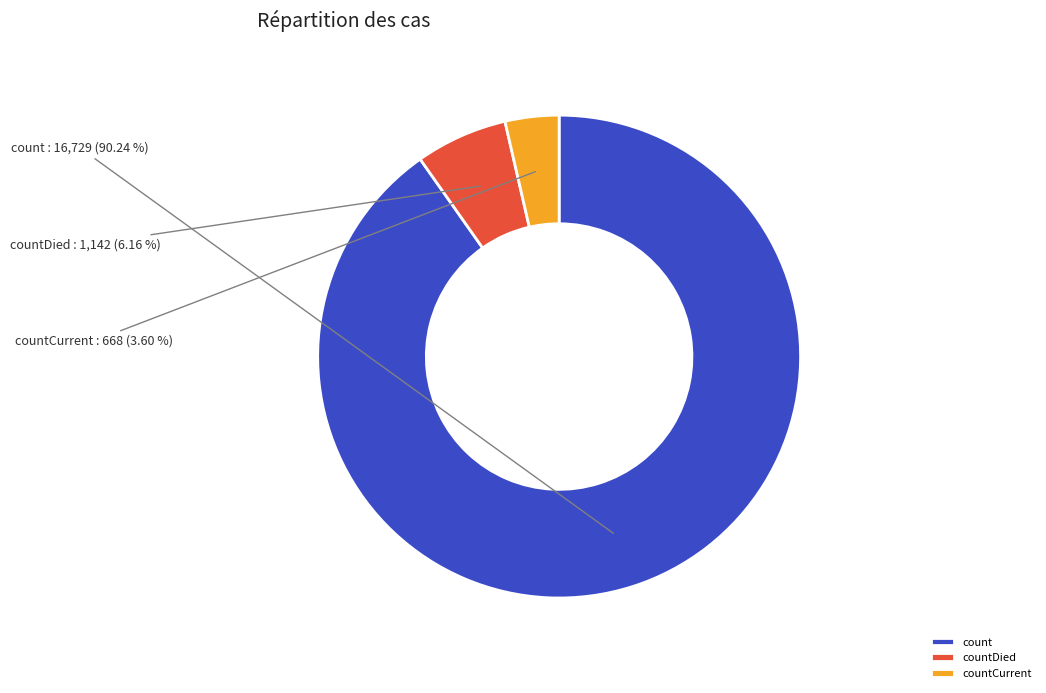

Is it true that count is 85% of the pie?

False